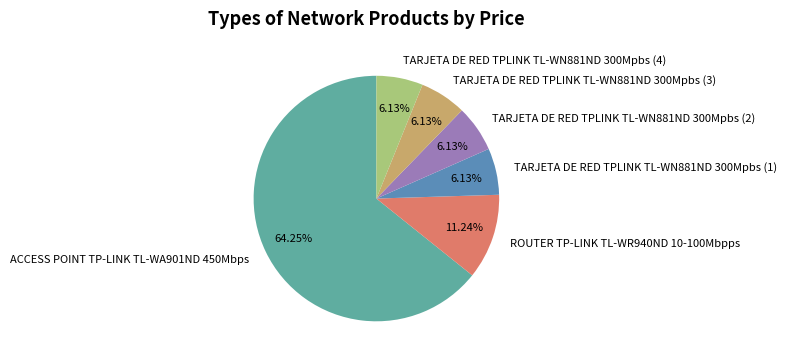

Which slice represents more than half of the pie?

ACCESS POINT TP-LINK TL-WA901ND 450Mbps